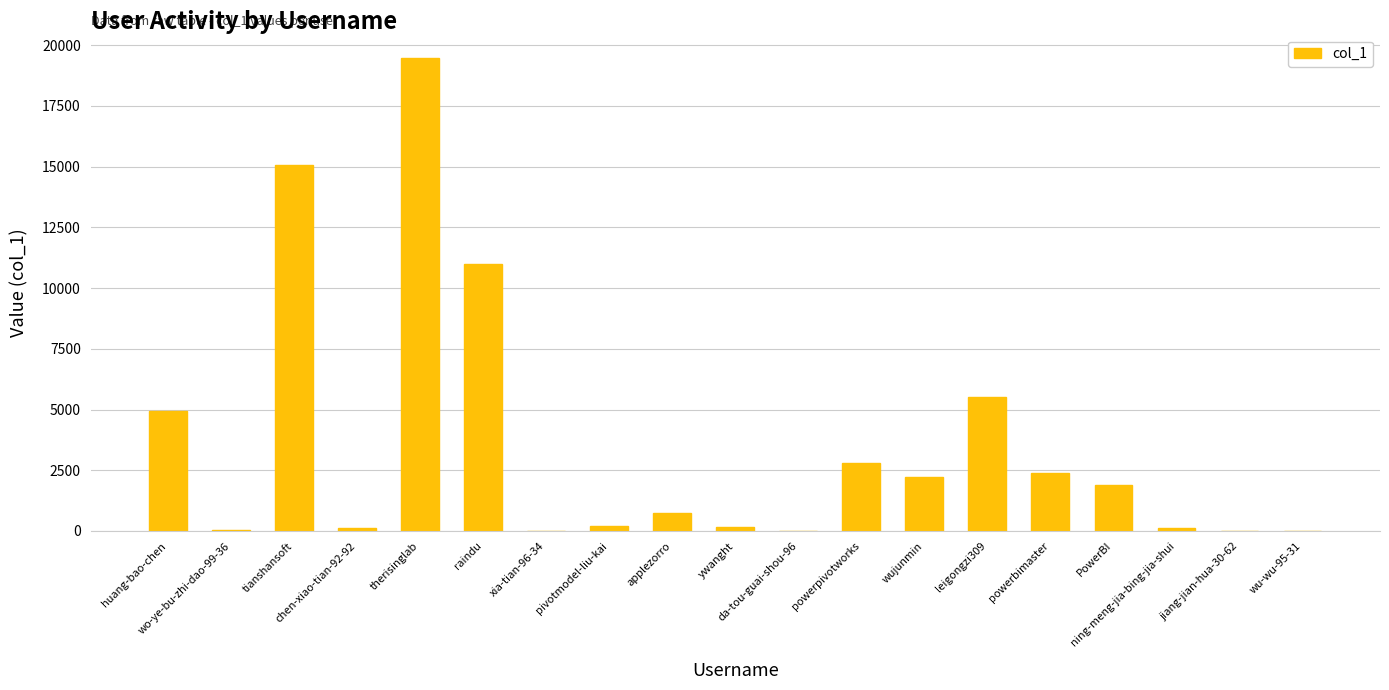

How many data points does each series have?

19